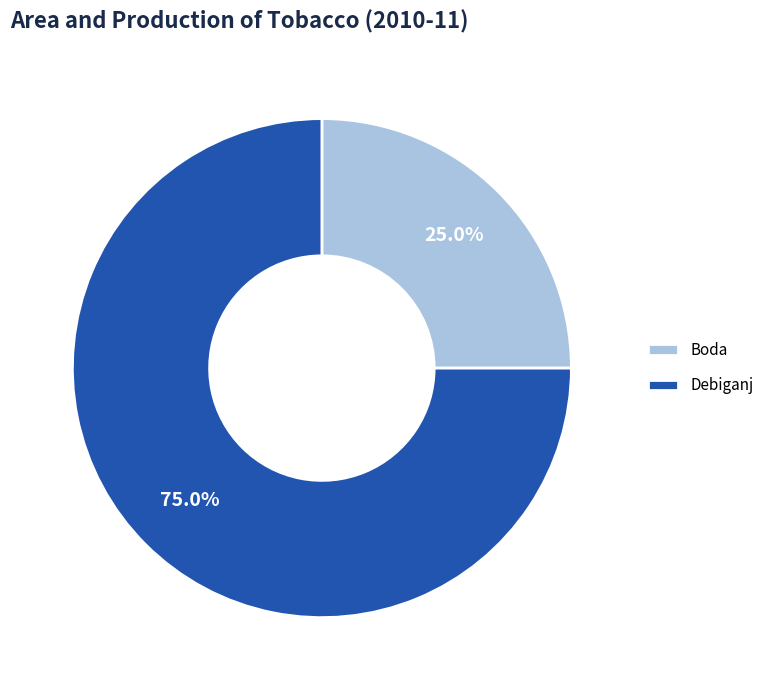

What percentage is the Boda slice, to the nearest percent?

25%